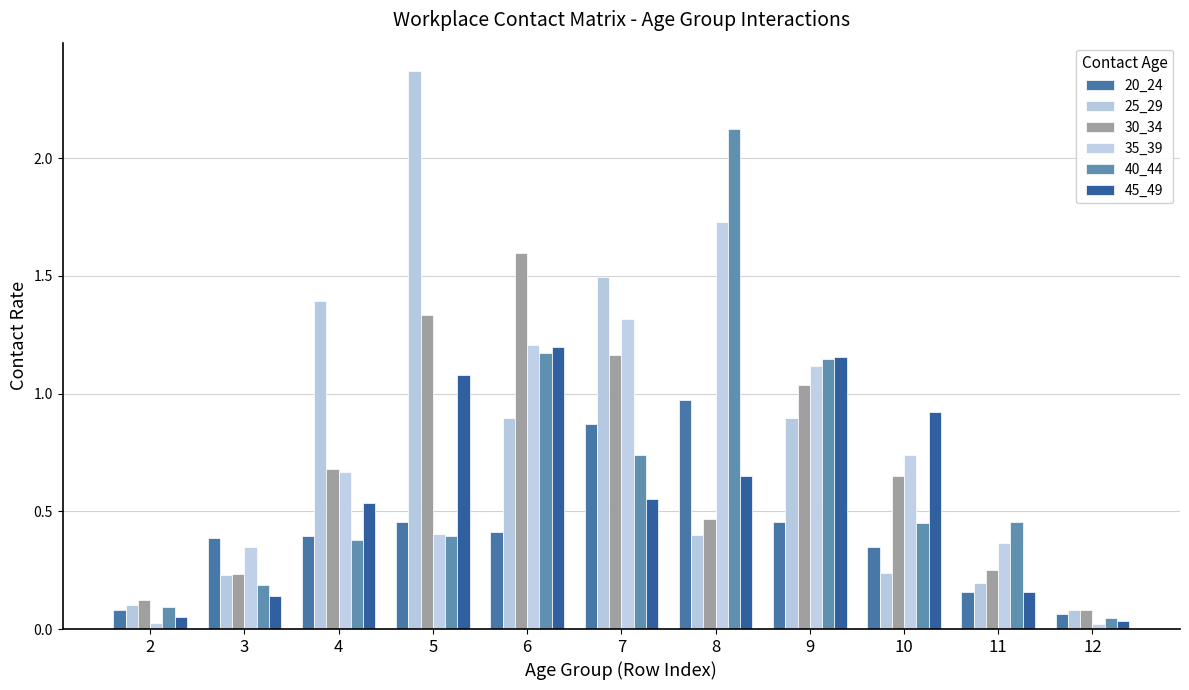

What is the greatest value displayed?

2.4